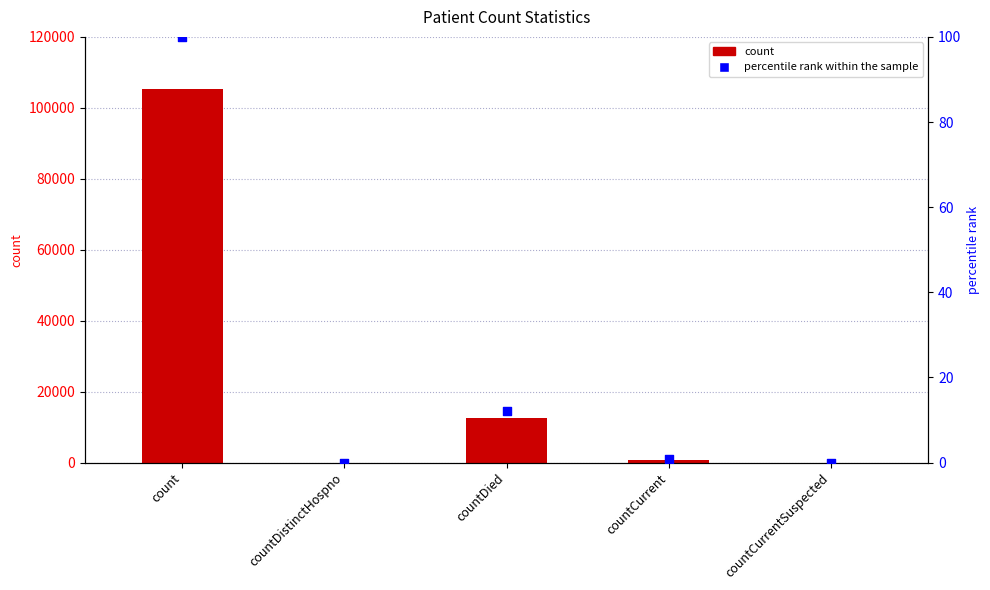

Which series contains the lowest Y value?

count